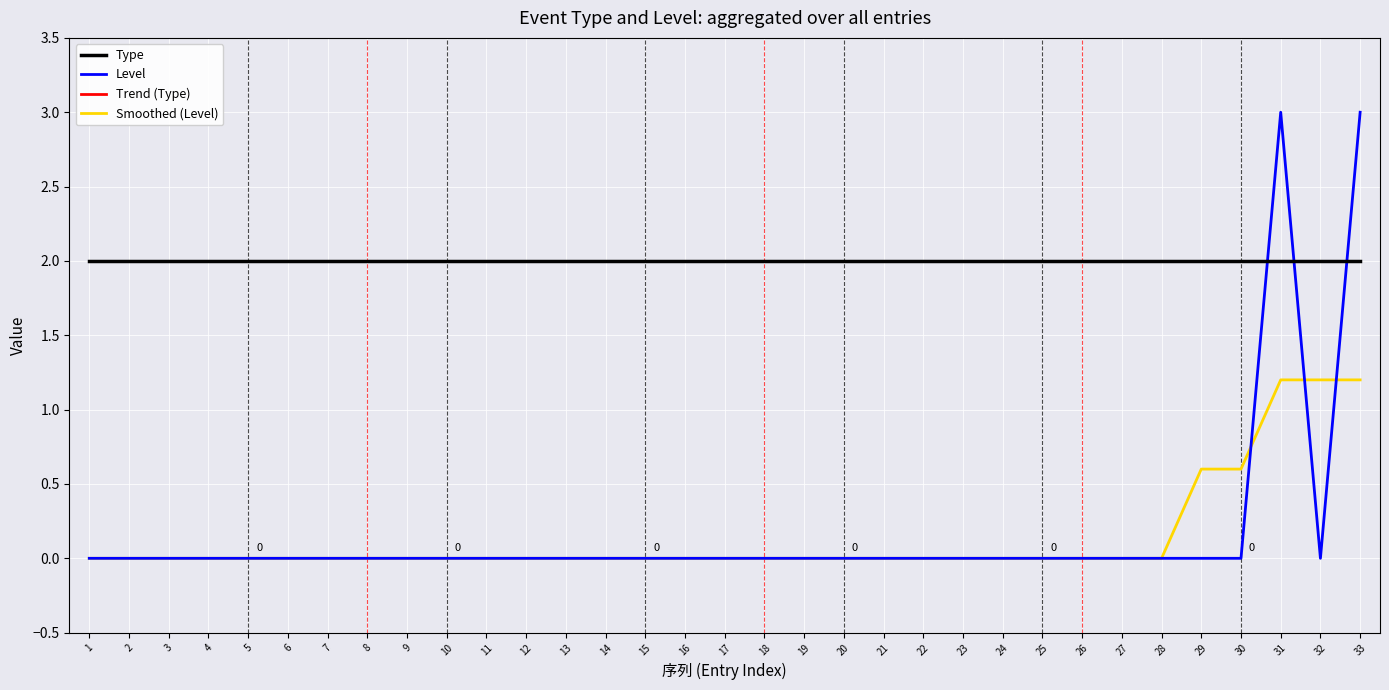

How many lines are shown in the chart?

4